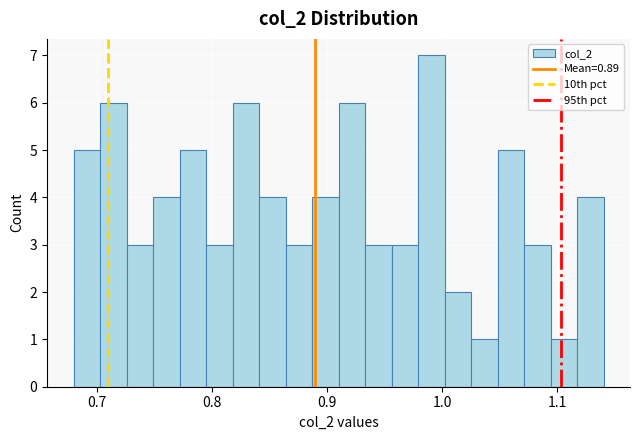

Read against the x-axis, roughly where is the centre of the tallest bar?

0.99